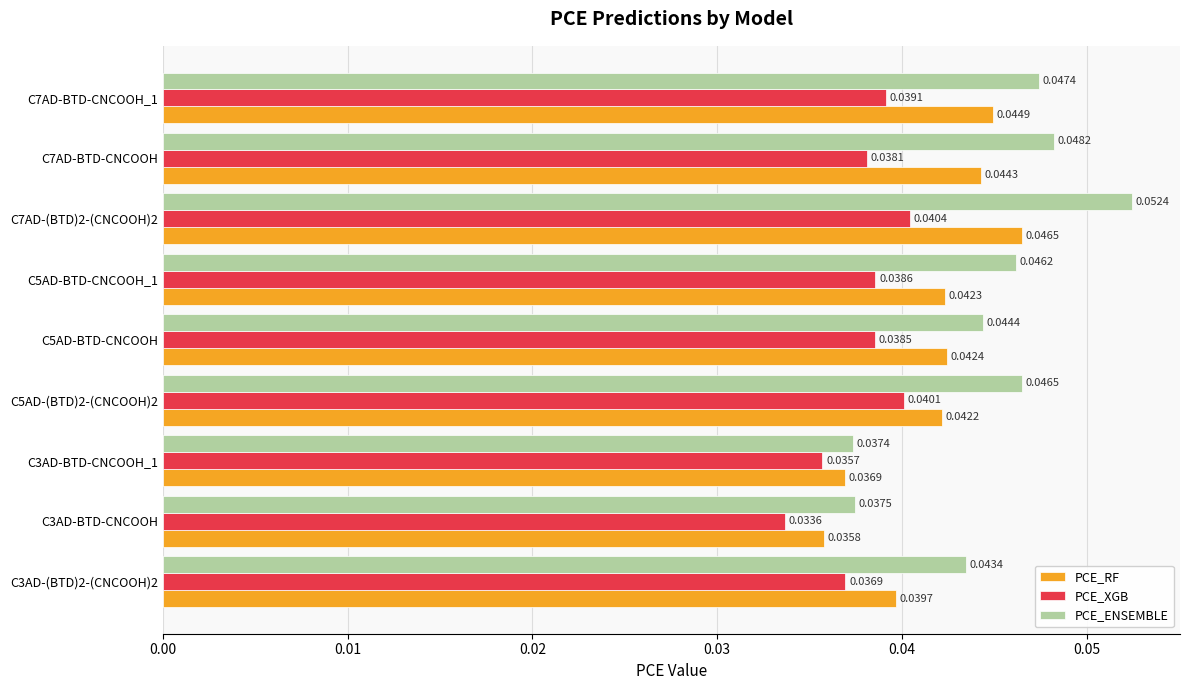

Which series has the largest range (max minus min)?

PCE_ENSEMBLE